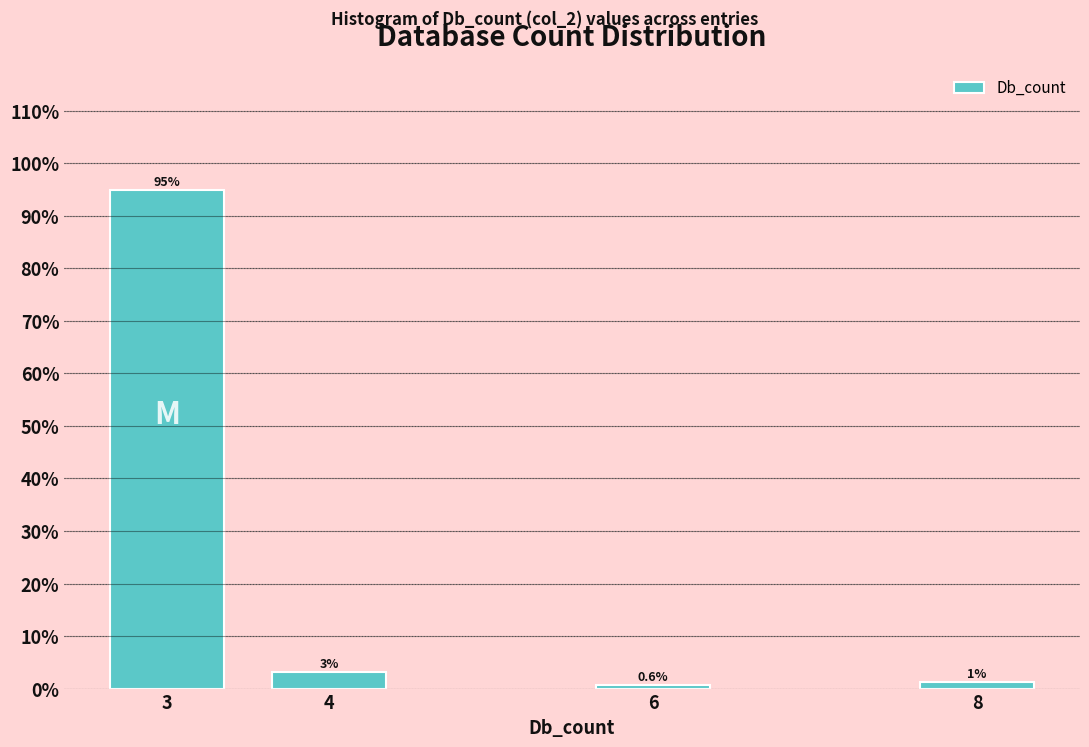

Which has a higher value, 8 or 3?

3